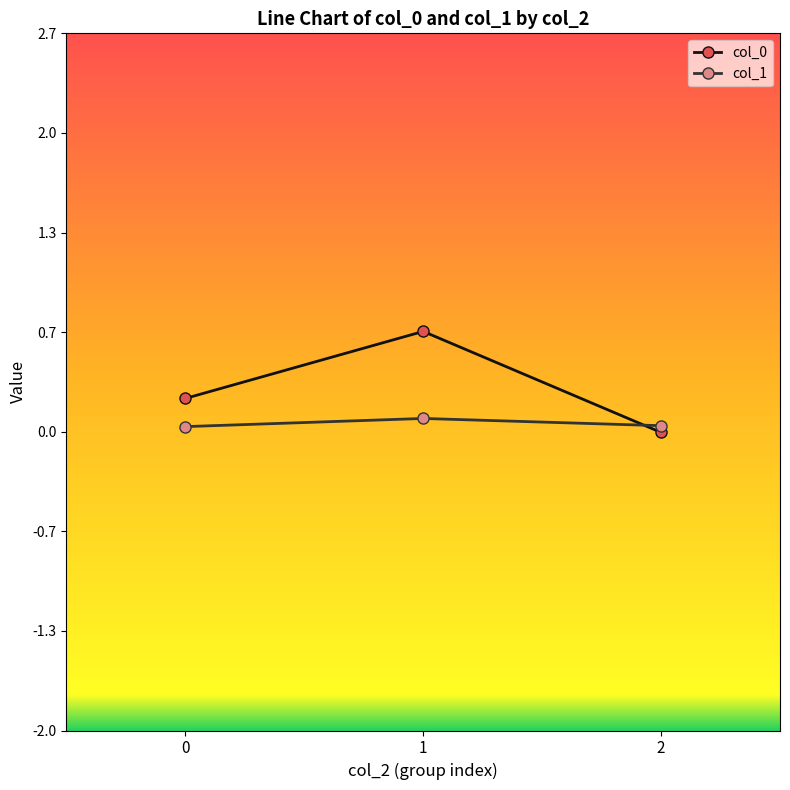

True or false: col_1 has a value of 0.1 at 1.

True